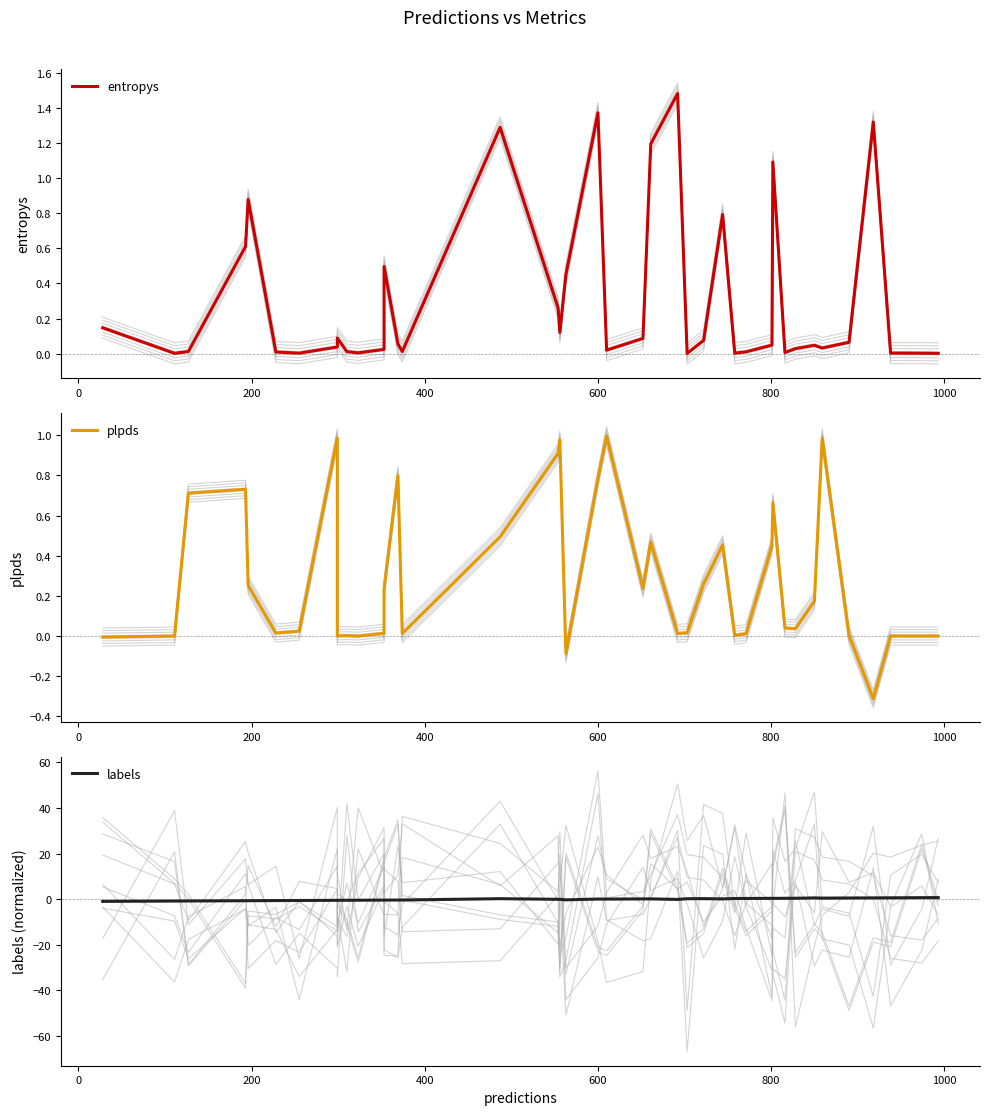

The plpds series shows 0.1 at 12. True or false?

False